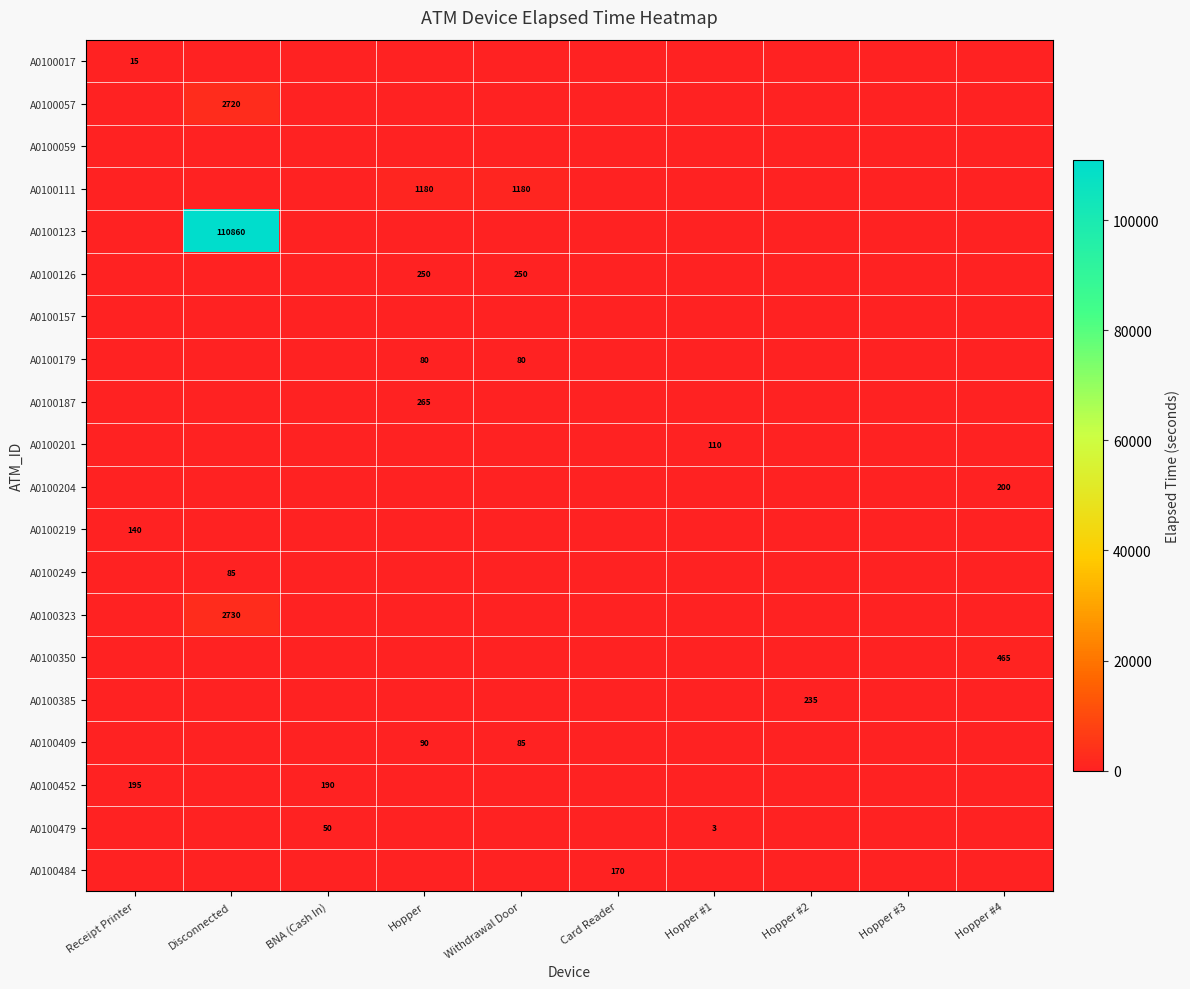

The A0100017 series shows 0 at Hopper. True or false?

True